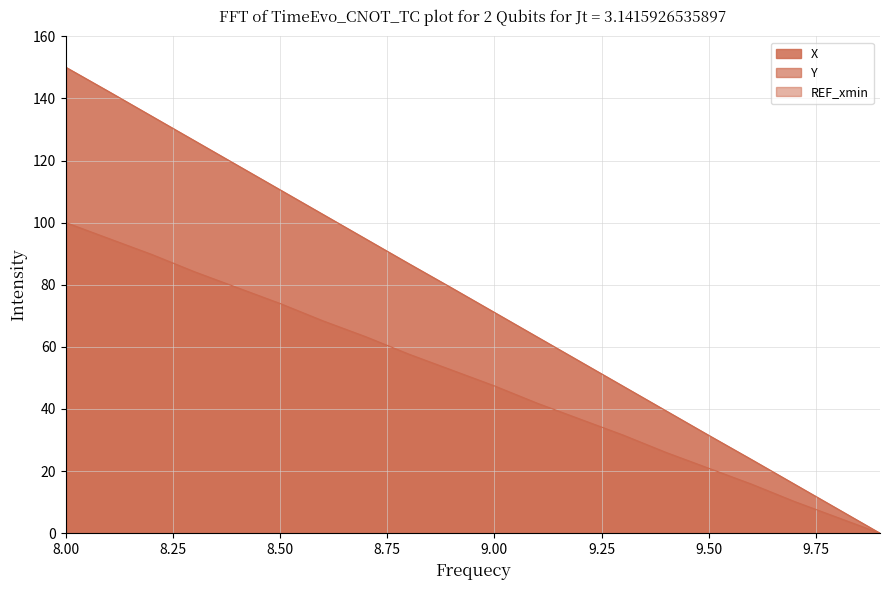

True or false: X and Y cross at least once.

False